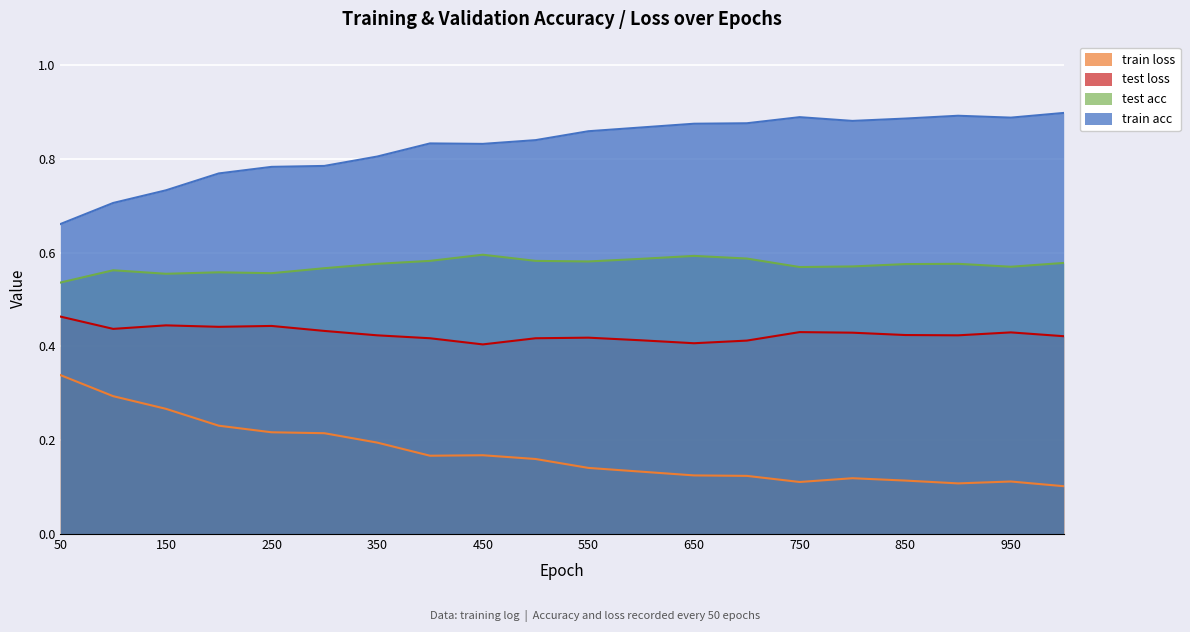

In train loss, how many points are lower than both neighbors (excluding endpoints)?

3